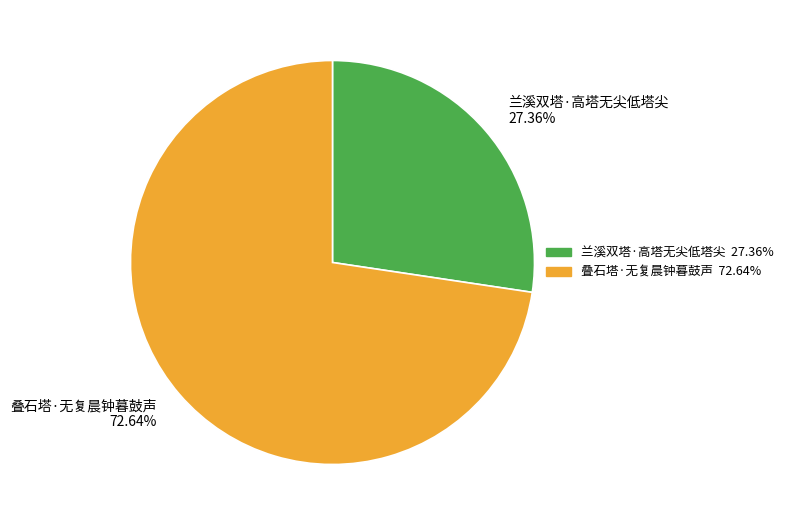

What portion of the pie excludes 叠石塔·无复晨钟暮鼓声?

27.4%